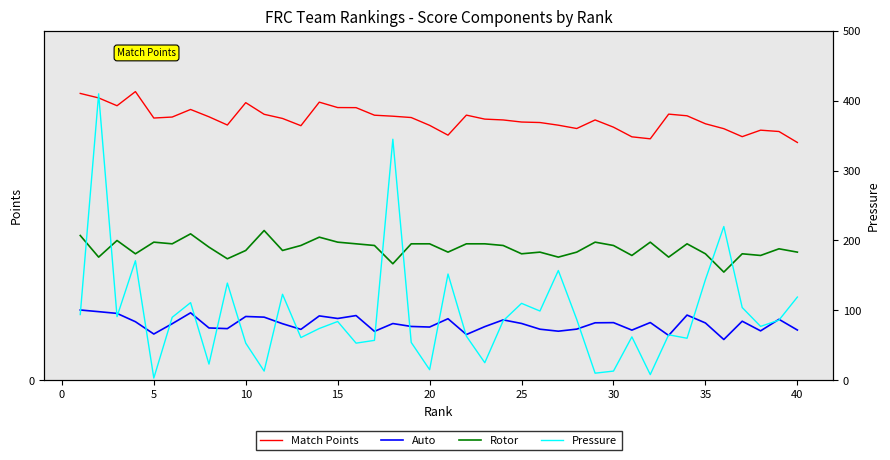

At 5, list the series in order from smallest to largest.

Pressure, Auto, Rotor, Match Points